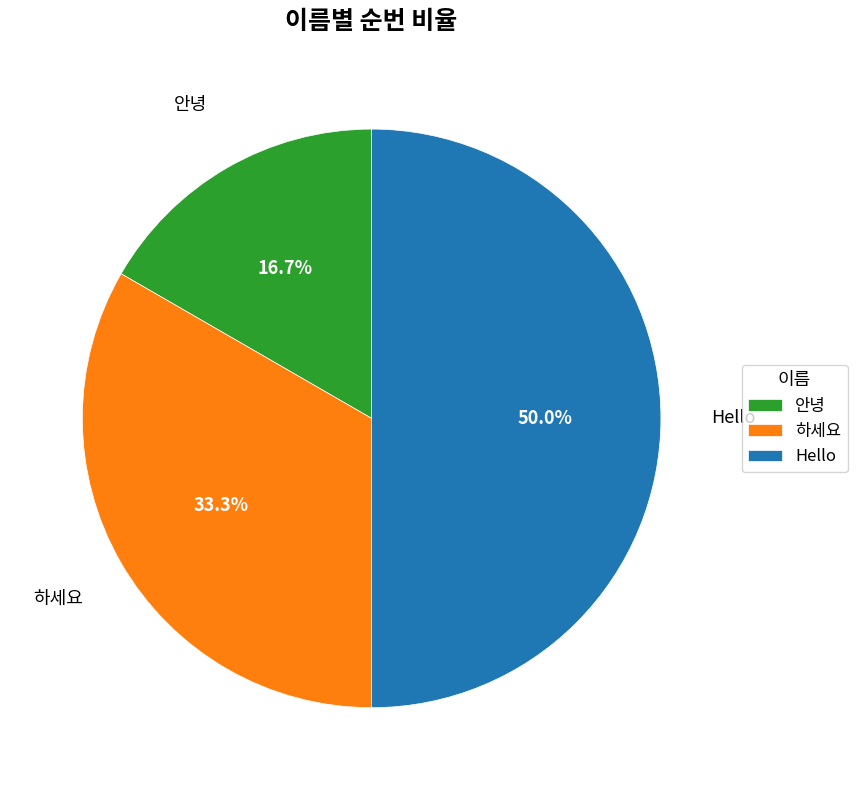

To the nearest percent, what is the combined percentage of 하세요 and Hello?

83%